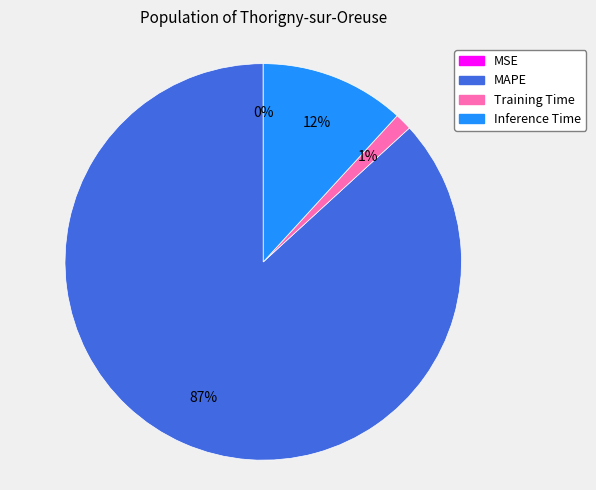

True or false: Training Time accounts for 11% of the total.

False